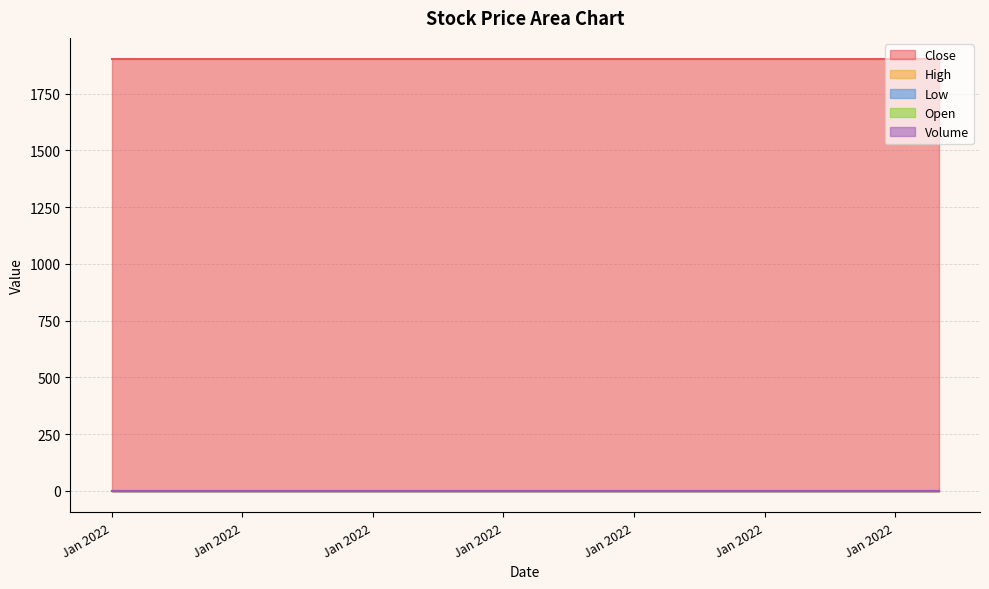

Reading right to left, list all the values displayed in this chart.

Close: 2022-01-28=1900	2022-01-27=1900	2022-01-26=1900	2022-01-25=1900	2022-01-24=1900	2022-01-21=1900	2022-01-20=1900	2022-01-19=1900	2022-01-18=1900	2022-01-17=1900	2022-01-14=1900	2022-01-13=1900	2022-01-12=1900	2022-01-11=1900	2022-01-10=1900	2022-01-07=1900	2022-01-06=1900	2022-01-05=1900	2022-01-04=1900	2022-01-03=1900
High: 2022-01-28=0	2022-01-27=0	2022-01-26=0	2022-01-25=0	2022-01-24=0	2022-01-21=0	2022-01-20=0	2022-01-19=0	2022-01-18=0	2022-01-17=0	2022-01-14=0	2022-01-13=0	2022-01-12=0	2022-01-11=0	2022-01-10=0	2022-01-07=0	2022-01-06=0	2022-01-05=0	2022-01-04=0	2022-01-03=0
Low: 2022-01-28=0	2022-01-27=0	2022-01-26=0	2022-01-25=0	2022-01-24=0	2022-01-21=0	2022-01-20=0	2022-01-19=0	2022-01-18=0	2022-01-17=0	2022-01-14=0	2022-01-13=0	2022-01-12=0	2022-01-11=0	2022-01-10=0	2022-01-07=0	2022-01-06=0	2022-01-05=0	2022-01-04=0	2022-01-03=0
Open: 2022-01-28=0	2022-01-27=0	2022-01-26=0	2022-01-25=0	2022-01-24=0	2022-01-21=0	2022-01-20=0	2022-01-19=0	2022-01-18=0	2022-01-17=0	2022-01-14=0	2022-01-13=0	2022-01-12=0	2022-01-11=0	2022-01-10=0	2022-01-07=0	2022-01-06=0	2022-01-05=0	2022-01-04=0	2022-01-03=0
Volume: 2022-01-28=0	2022-01-27=0	2022-01-26=0	2022-01-25=0	2022-01-24=0	2022-01-21=0	2022-01-20=0	2022-01-19=0	2022-01-18=0	2022-01-17=0	2022-01-14=0	2022-01-13=0	2022-01-12=0	2022-01-11=0	2022-01-10=0	2022-01-07=0	2022-01-06=0	2022-01-05=0	2022-01-04=0	2022-01-03=0